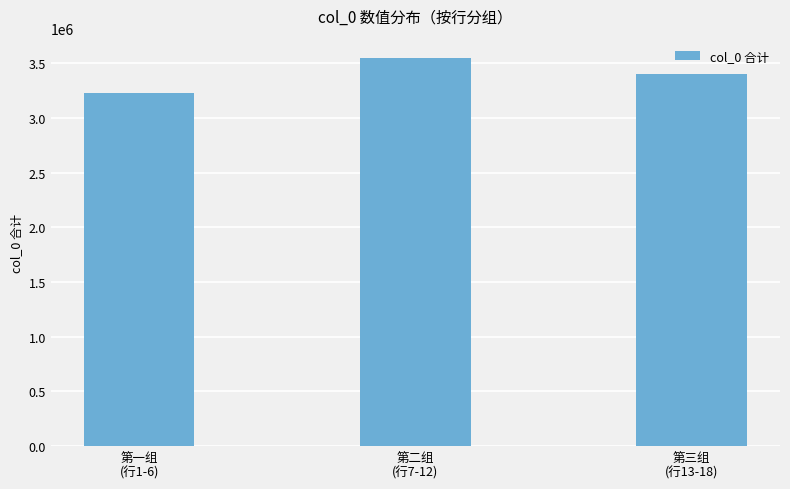

What is the maximum value shown in the chart?

3547276